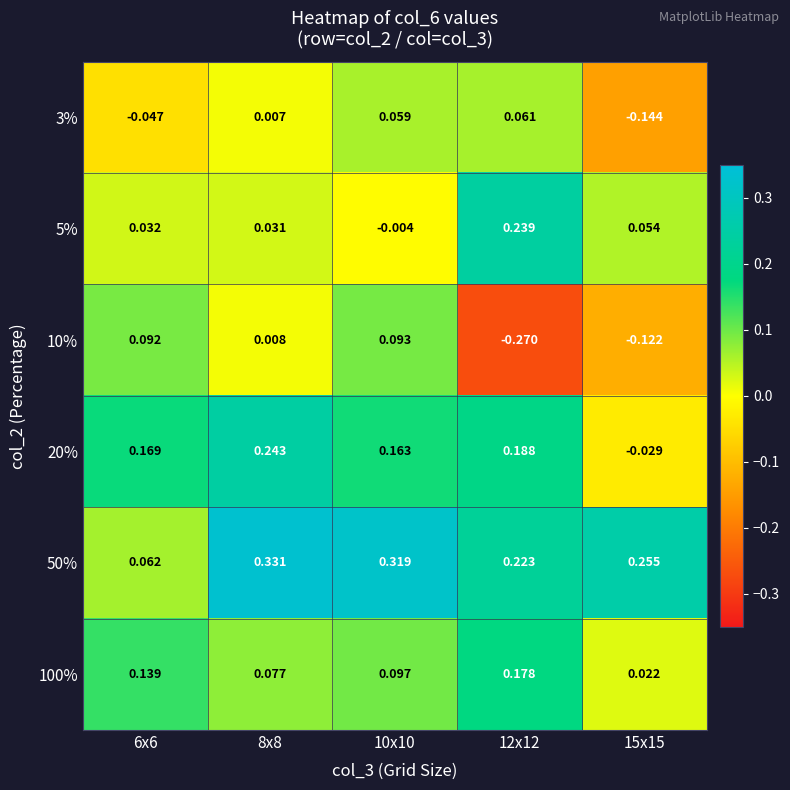

Is the value of 20% at 6x6 greater than the value of 100% at 8x8?

Yes